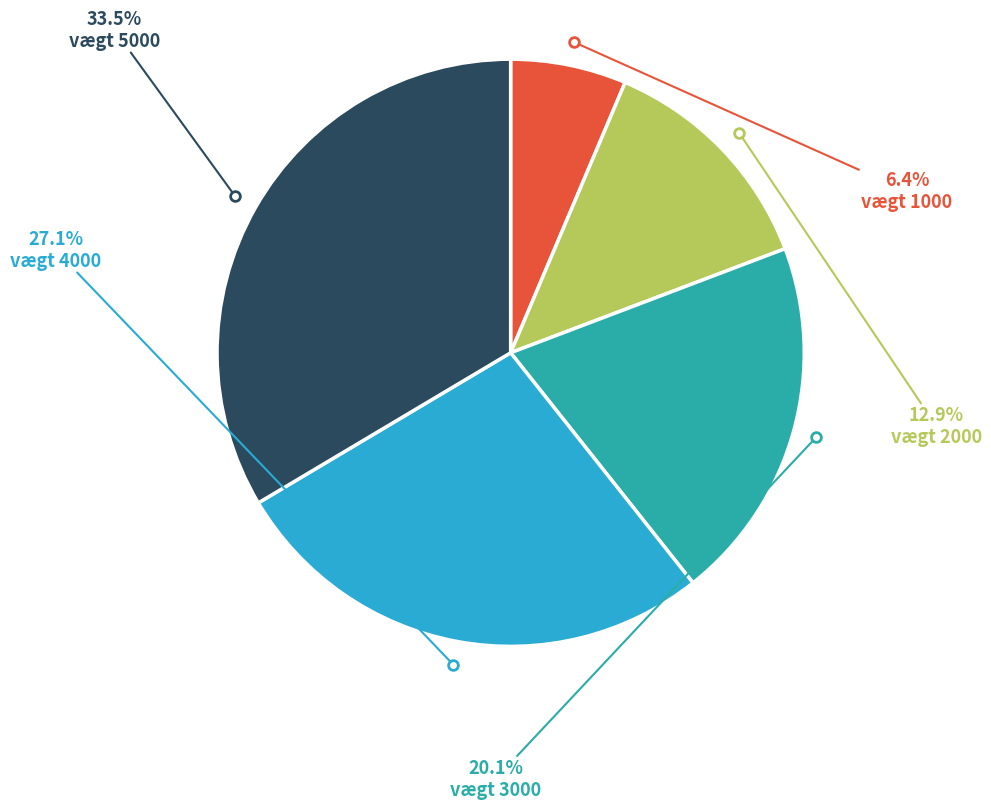

To the nearest percent, what is the average slice percentage?

20%